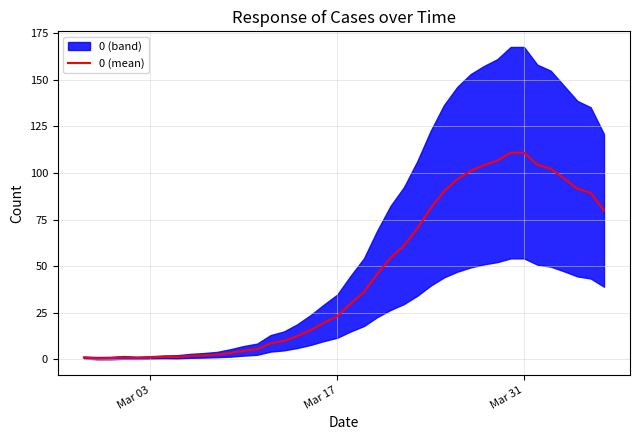

What is the average value?

44.5